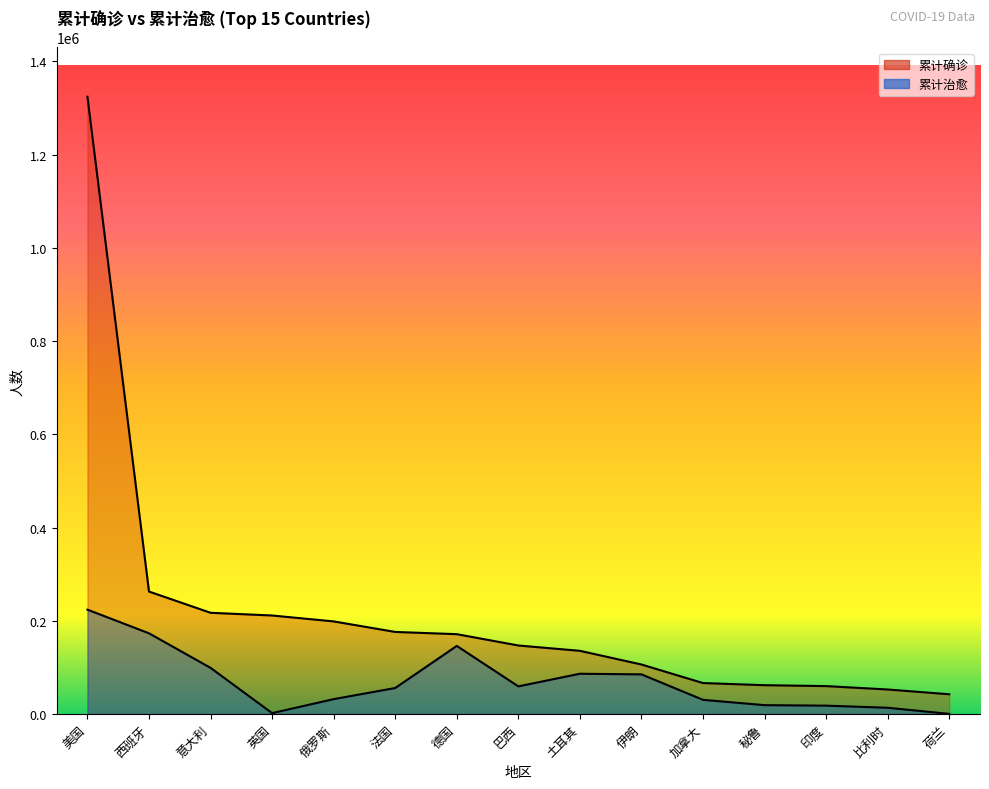

True or false: 累计确诊 and 累计治愈 cross at least once.

False